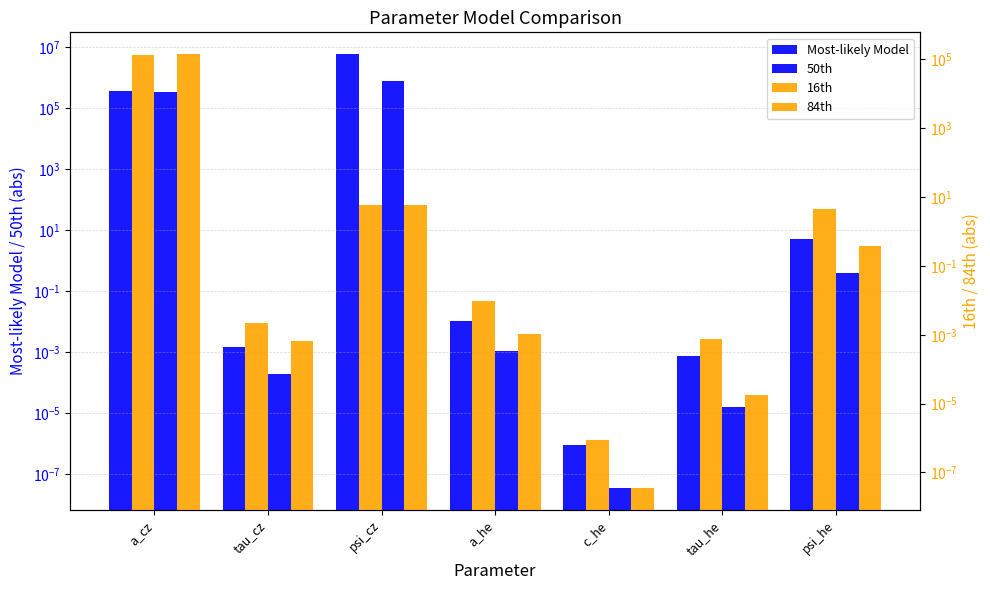

What position from the right is tau_cz?

6